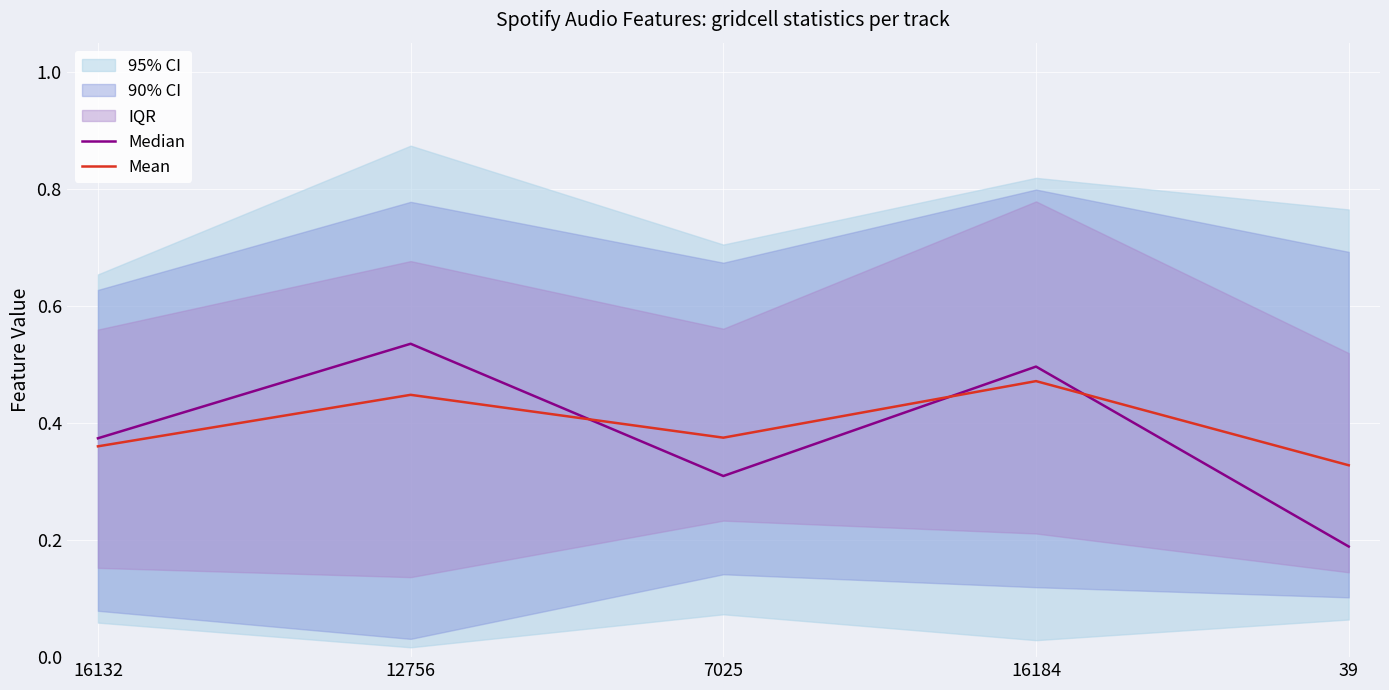

After their last crossing, which series has the higher values: Mean or Median?

Mean